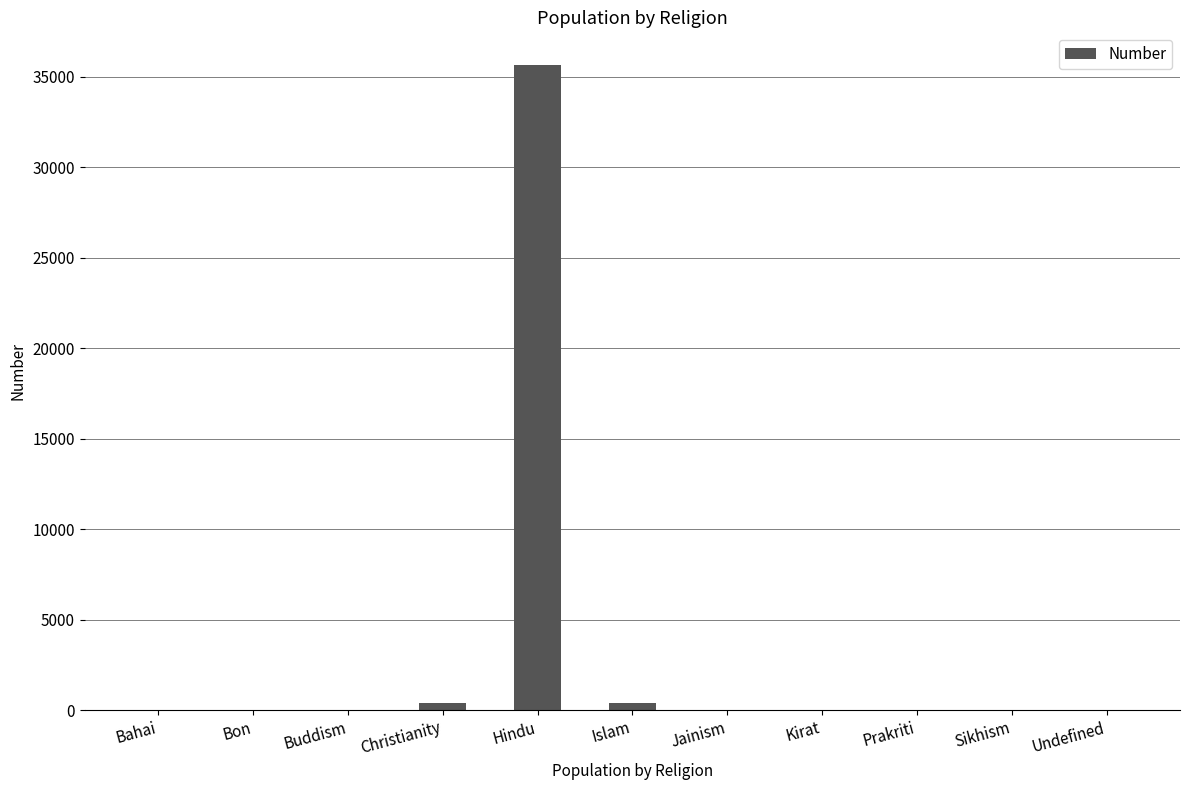

The chart shows a value of 58959 at Hindu. True or false?

False